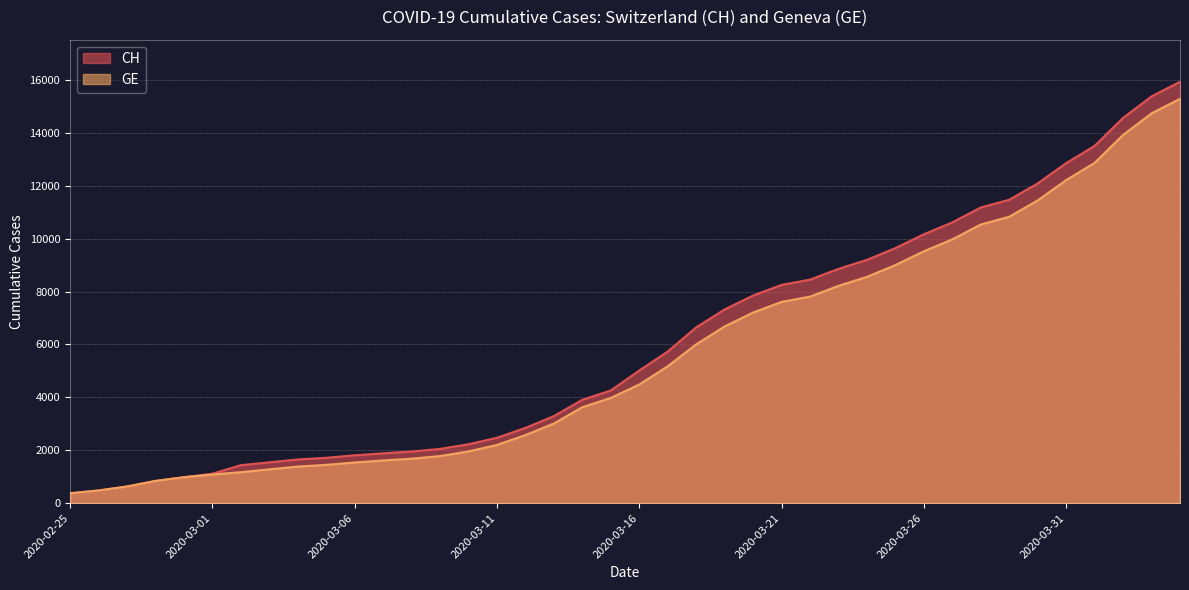

What is the minimum value shown in the chart?

375